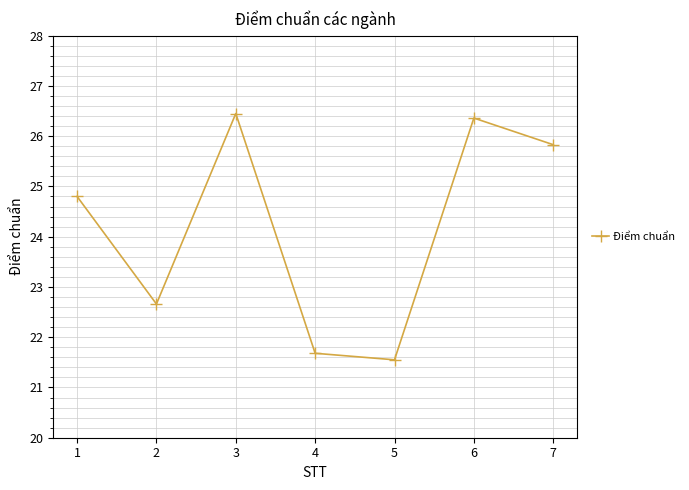

Which label corresponds to the largest value in the chart?

3